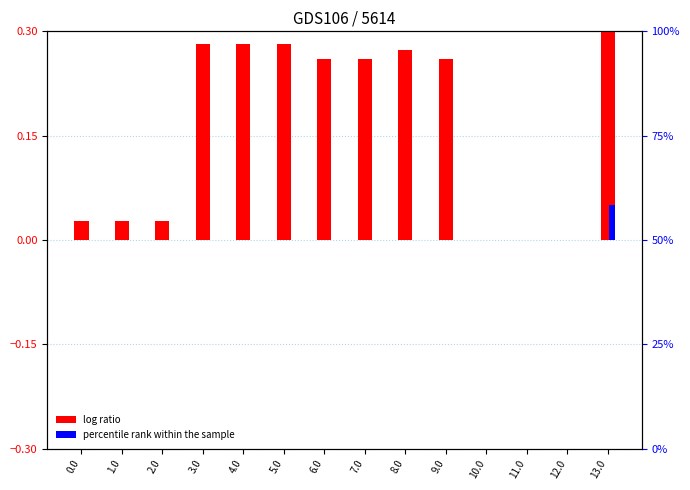

Is the value of log ratio at 12.0 greater than the value of percentile rank within the sample at 11.0?

No